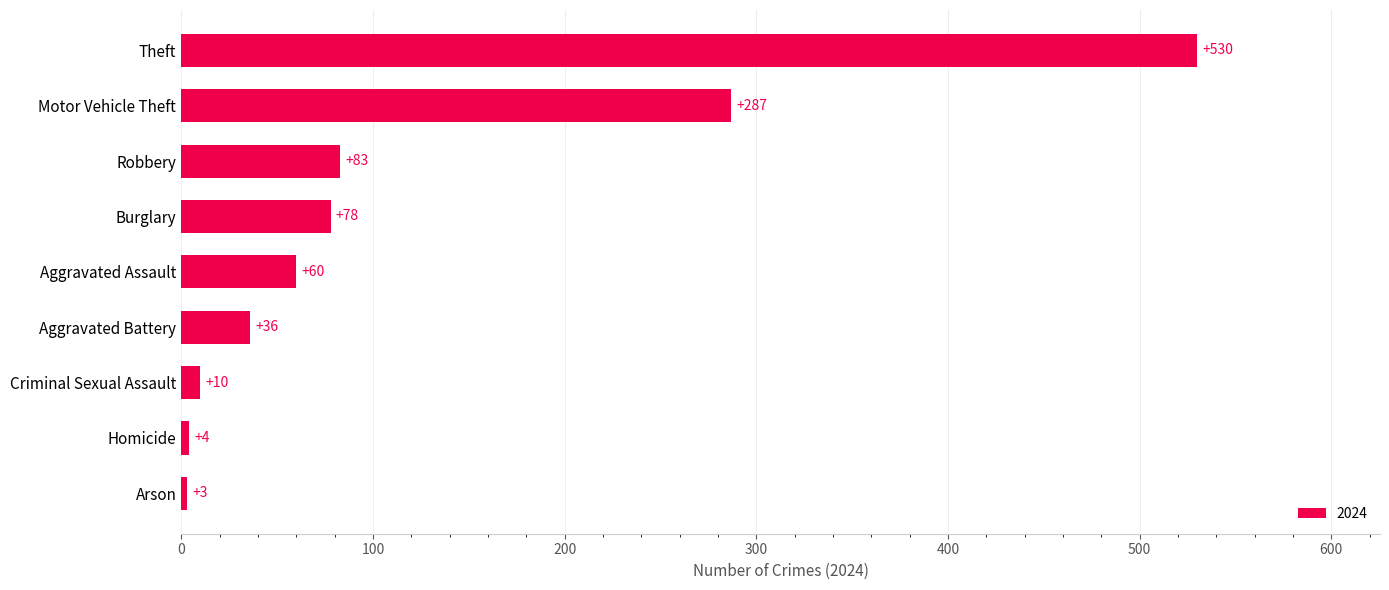

Reading bottom to top, extract all data points from this chart.

Arson=3	Homicide=4	Criminal Sexual Assault=10	Aggravated Battery=36	Aggravated Assault=60	Burglary=78	Robbery=83	Motor Vehicle Theft=287	Theft=530